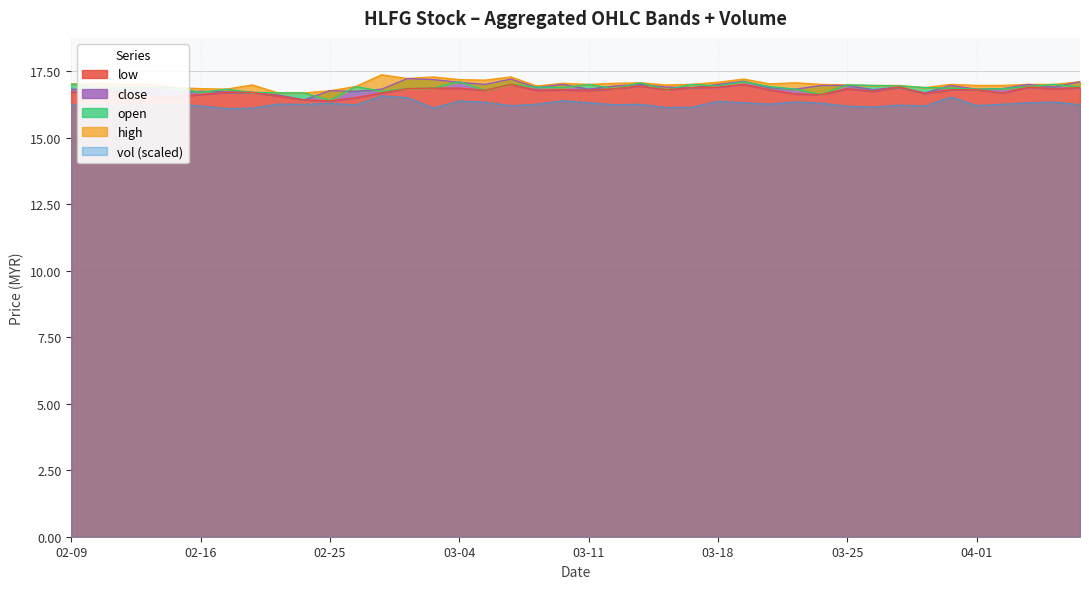

How many data points in high are above 17?

16